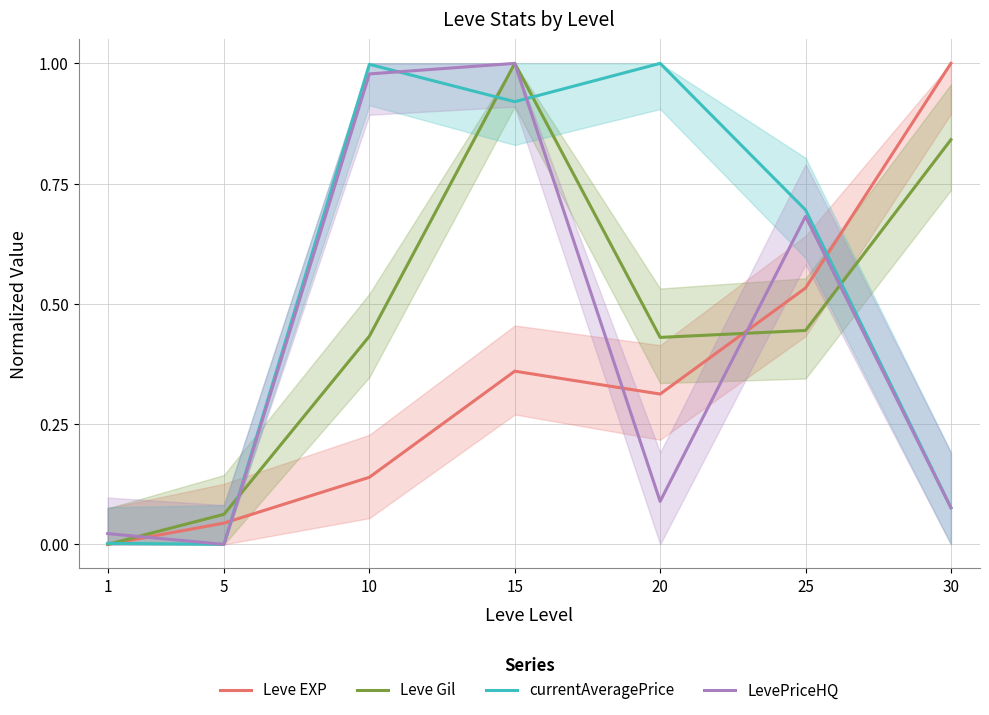

What is the difference between the currentAveragePrice values at 25 and 5?

0.7